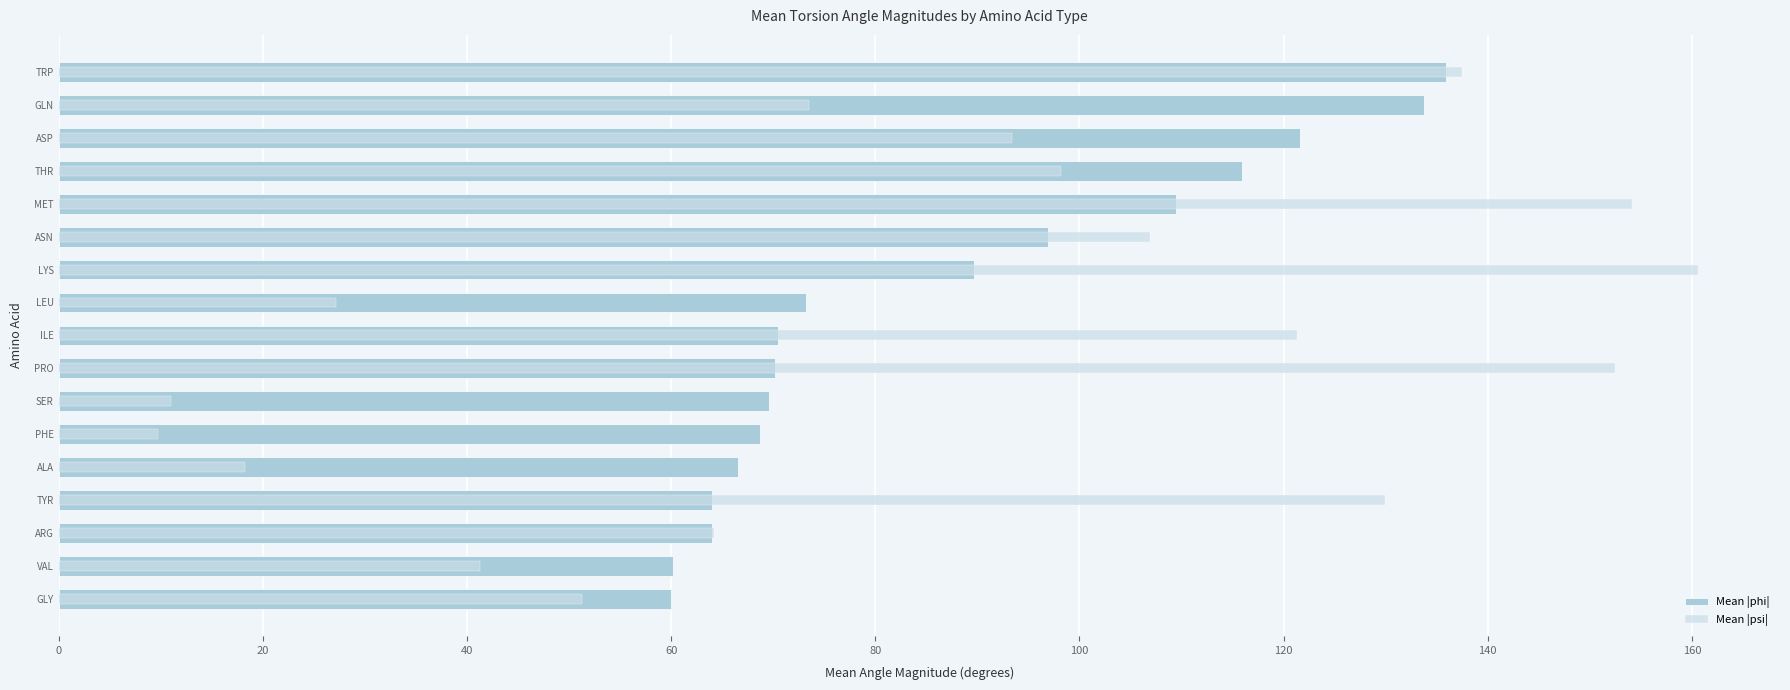

What is the difference between the maximum and minimum values in the Mean |phi| series?

75.9